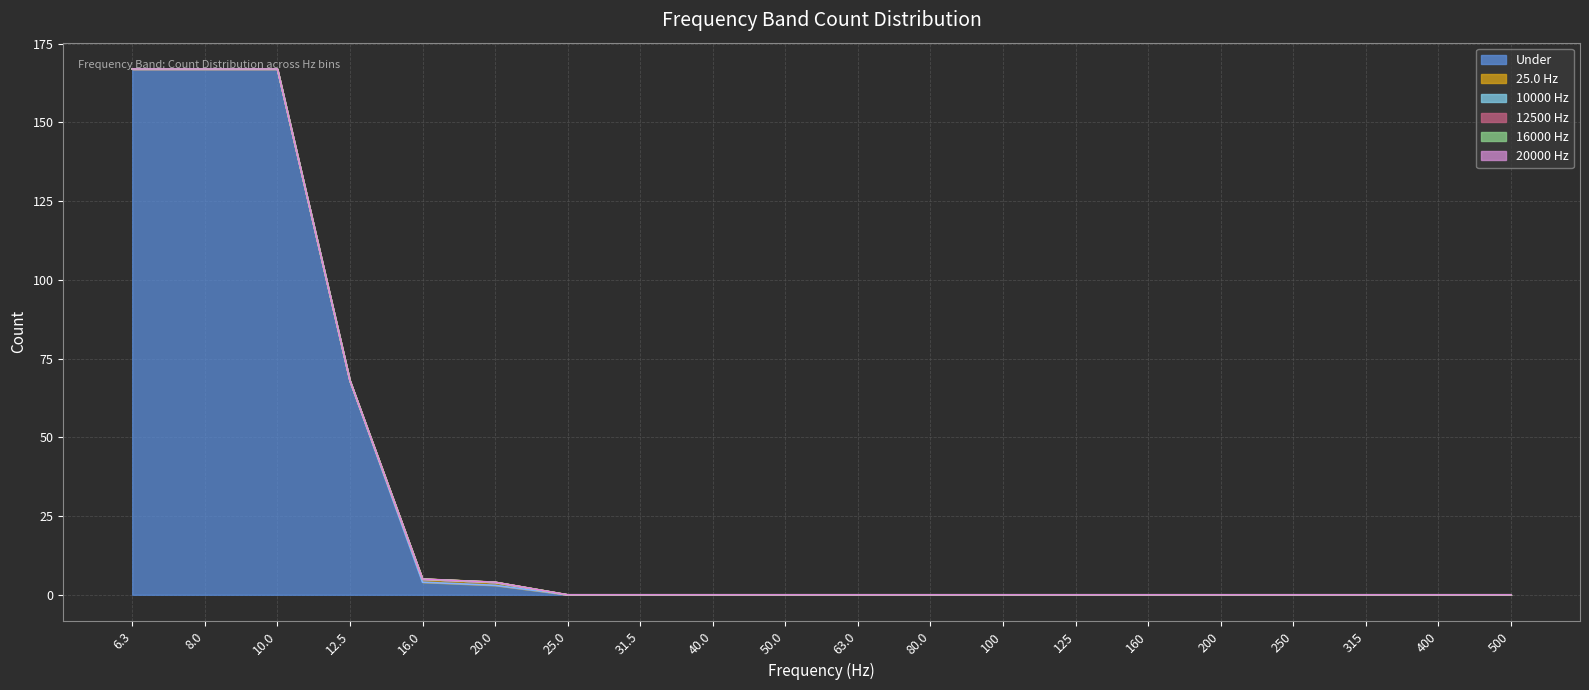

True or false: 25.0 has a value of 1 at 50.0.

False